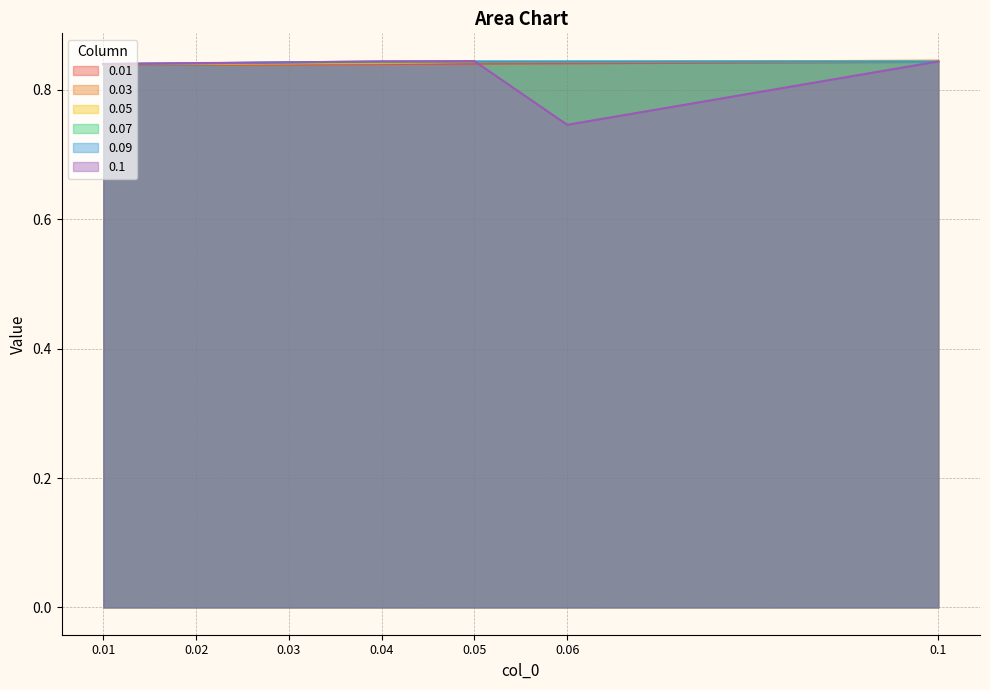

Does the chart have visible grid lines?

Yes